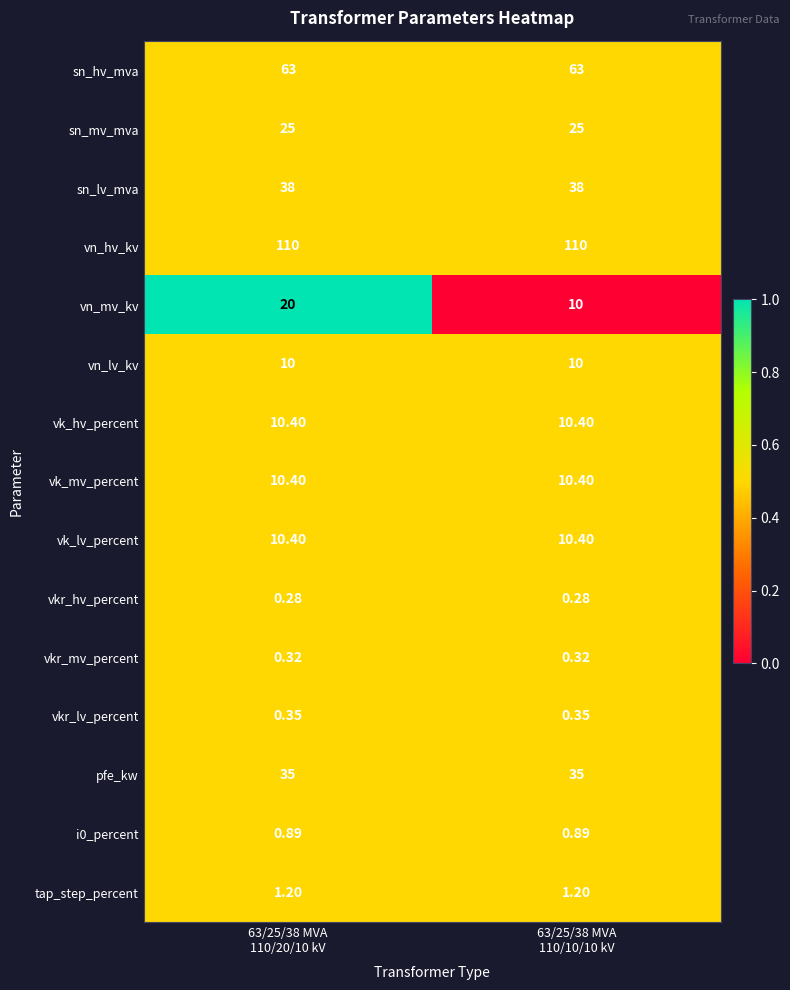

Which series has the largest total across all categories?

vn_hv_kv